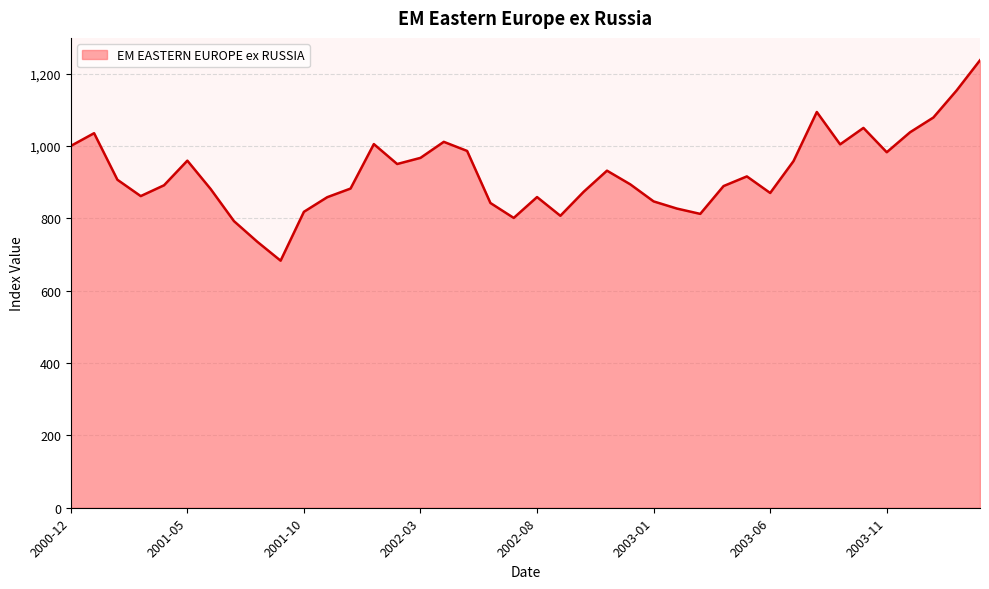

How many lines are shown in the chart?

1